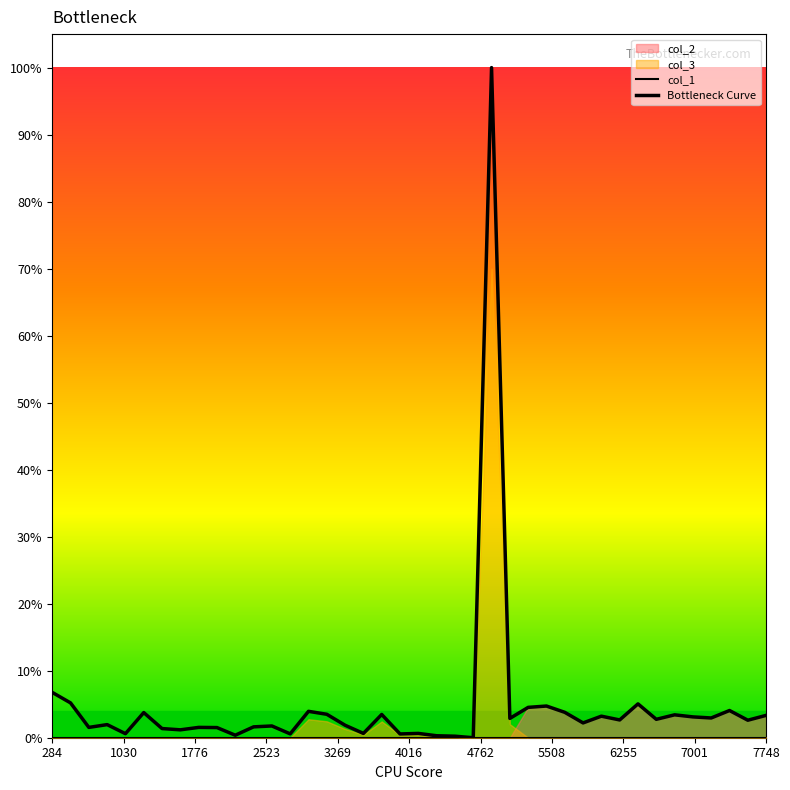

Which series has the largest total across all categories?

Bottleneck Curve